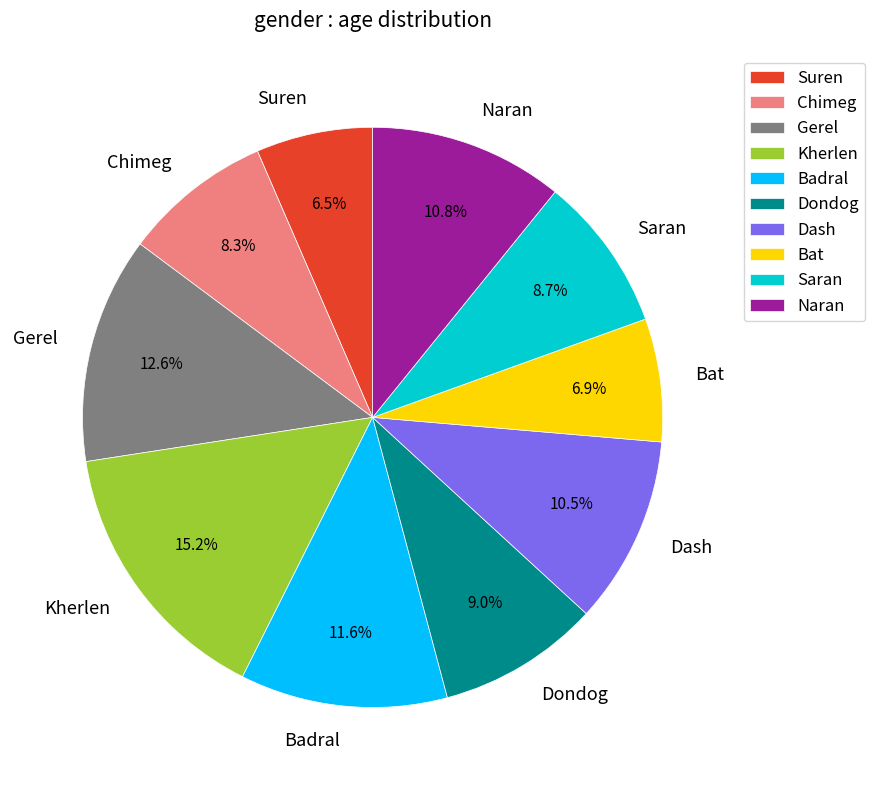

Does Kherlen represent more than half of the total?

No